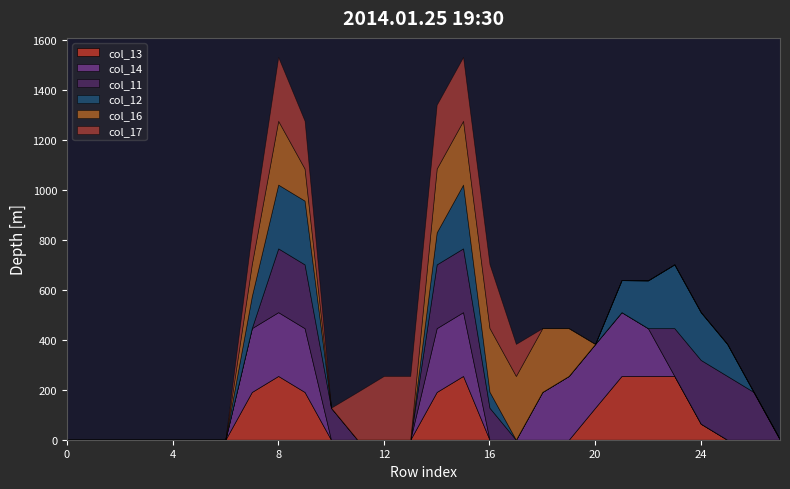

How many lines are shown in the chart?

6